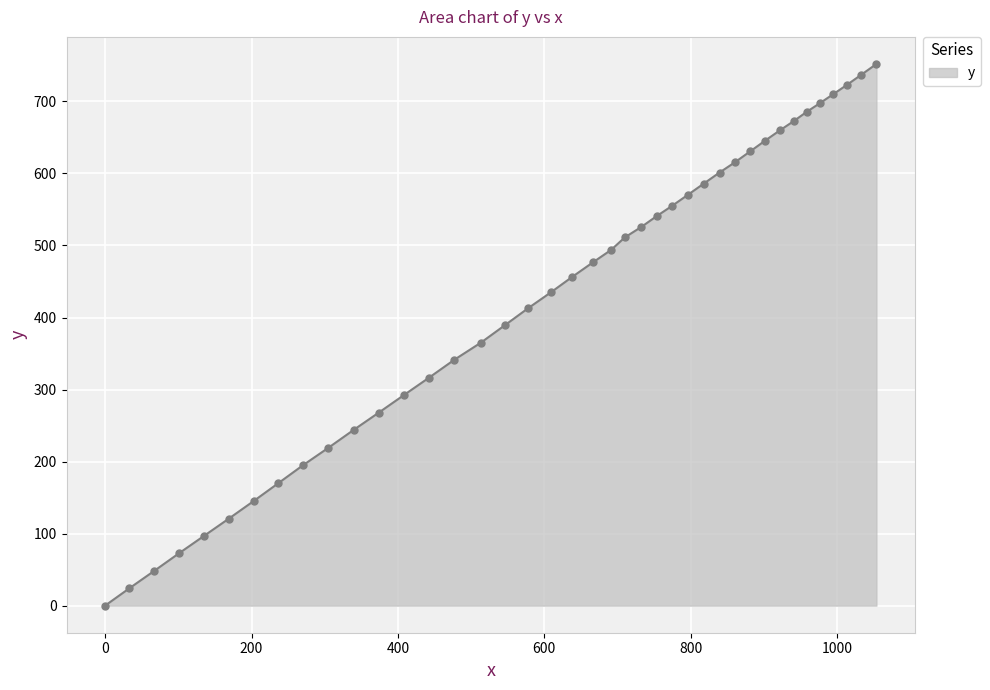

What is the difference between the maximum and minimum values?

752.0